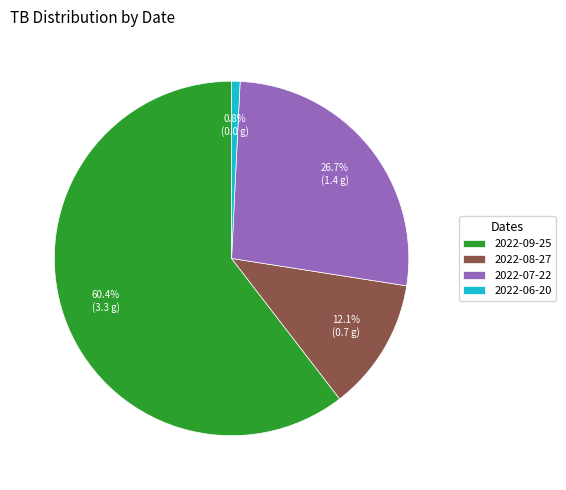

Which has a higher value, 2022-08-27 or 2022-06-20?

2022-08-27